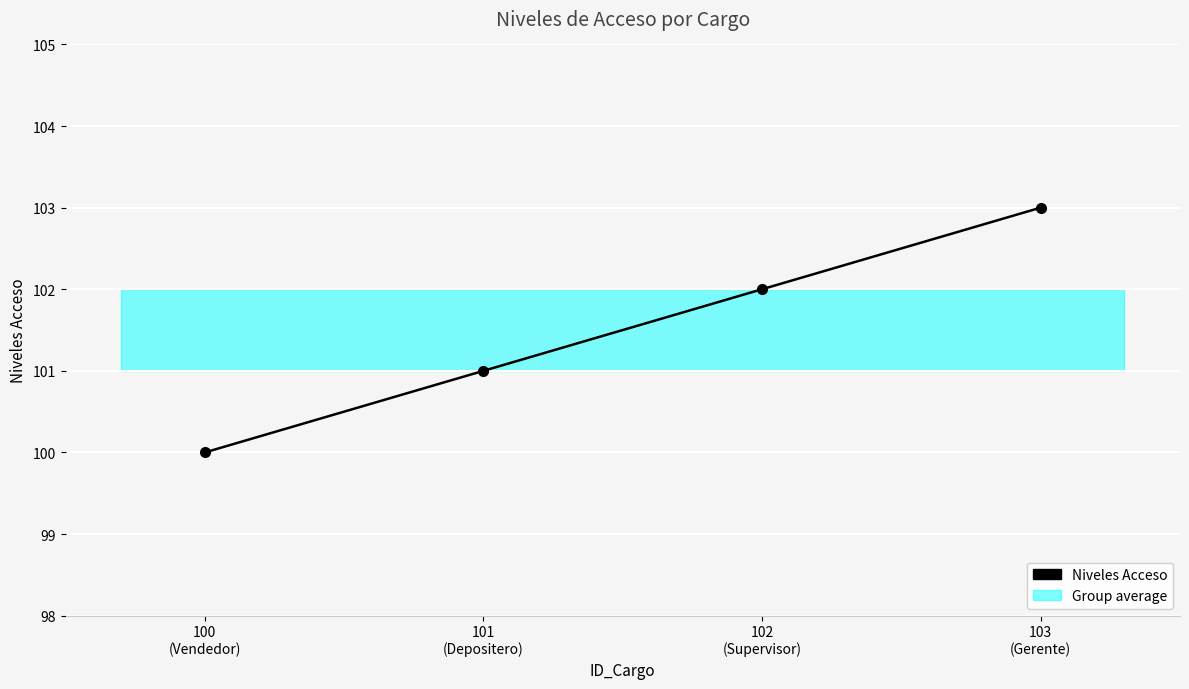

Does the chart display data point markers on the line(s)?

Yes